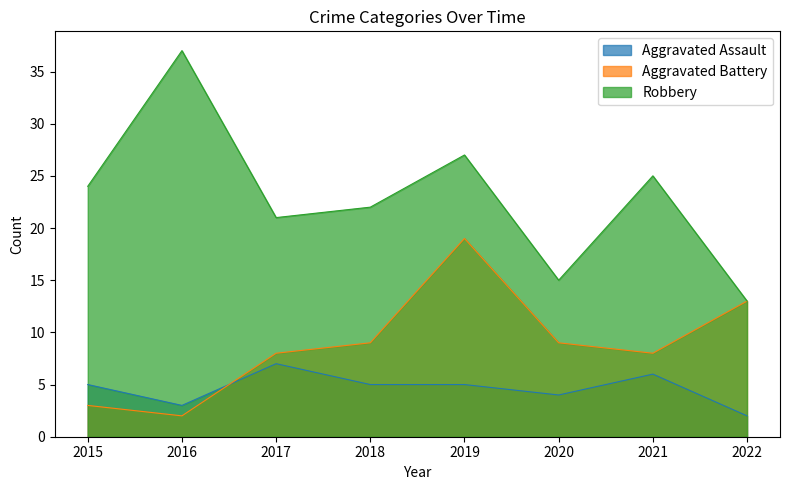

How many interior local peaks does the Aggravated Battery series have?

1